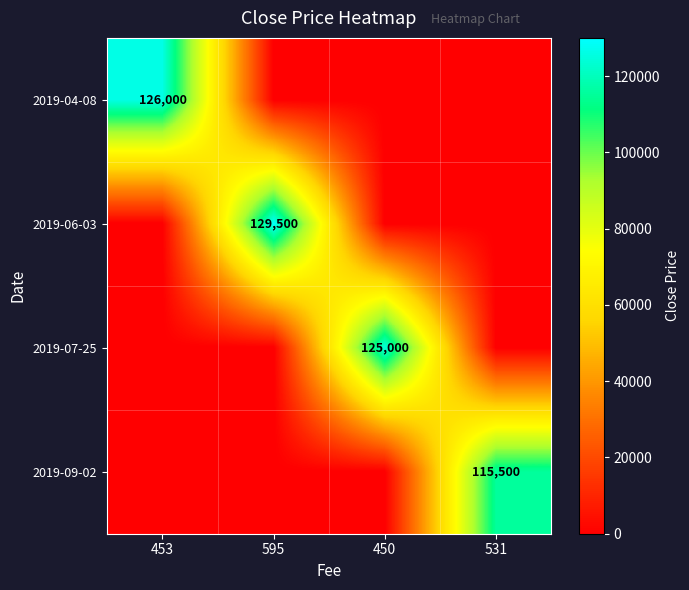

True or false: 2019-09-02 has a value of 31589 at 531.

False